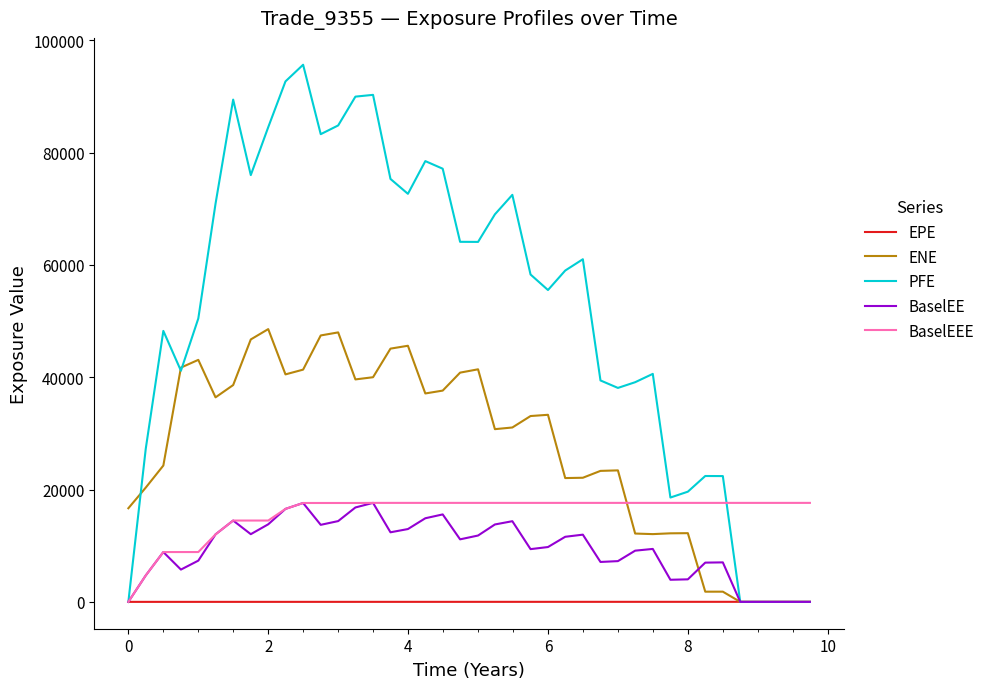

What is the sum of all ENE values?

1092612.8